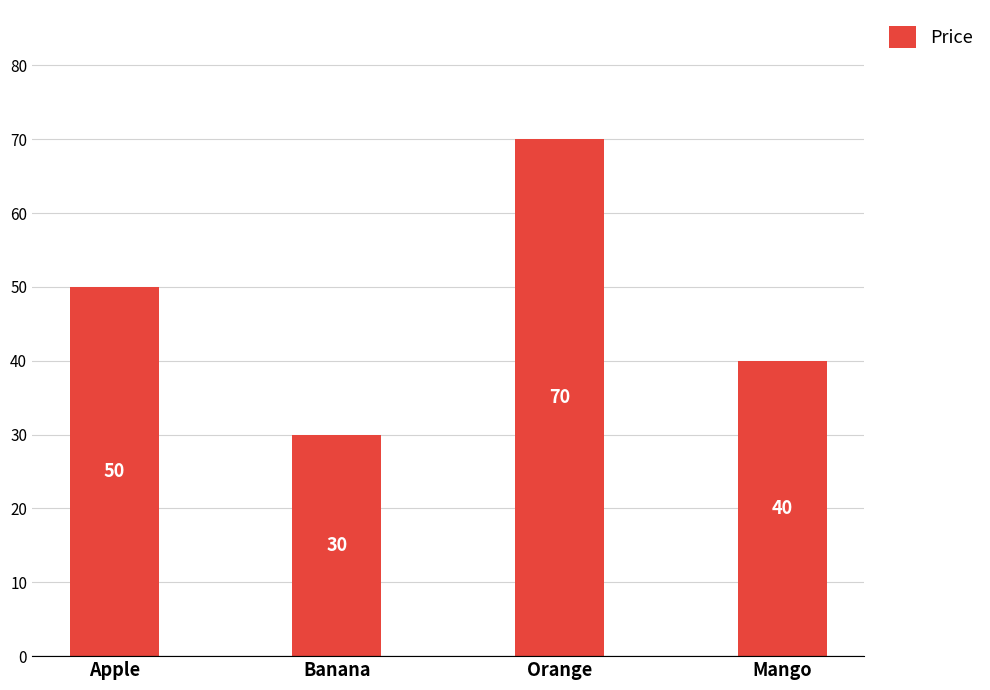

What is the difference between the second highest and minimum values?

20